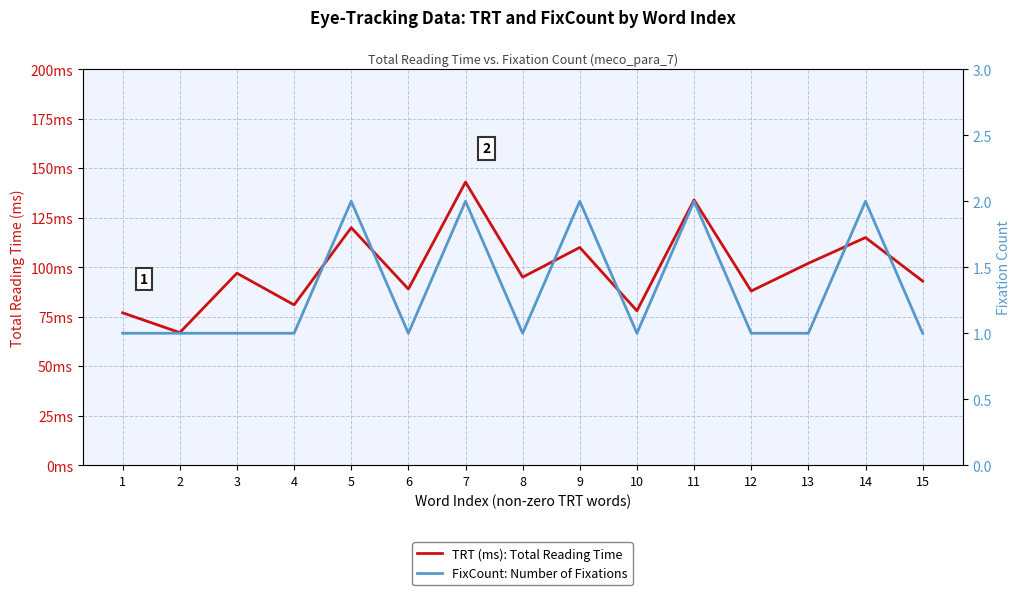

True or false: TRT (ms): Total Reading Time has more than 0 interior local peaks.

True